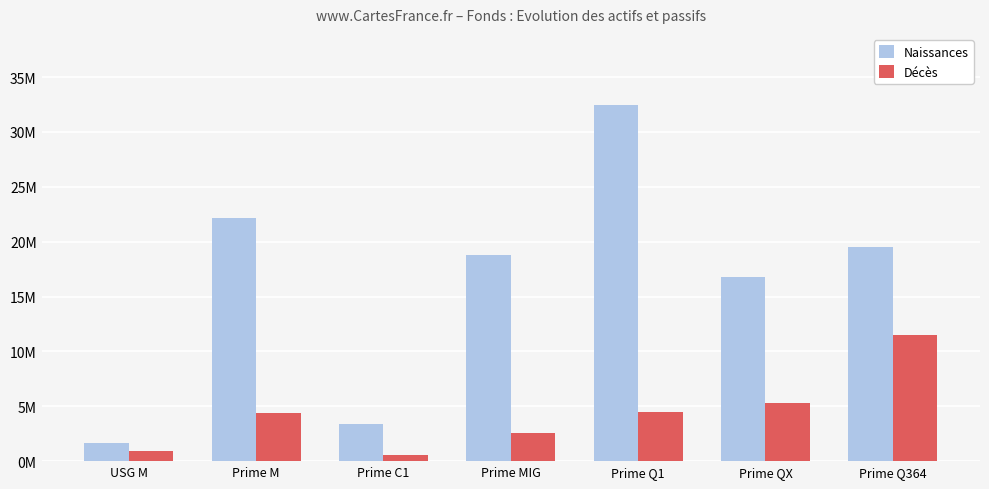

What is the difference between the Naissances values at Prime Q1 and Prime C1?

29046895.1